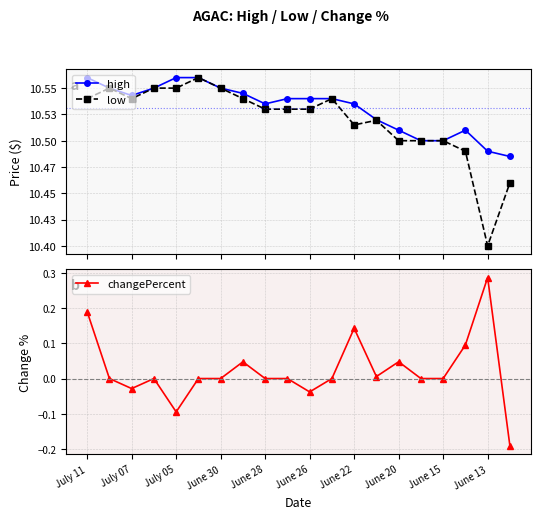

True or false: low and high intersect in this chart.

False